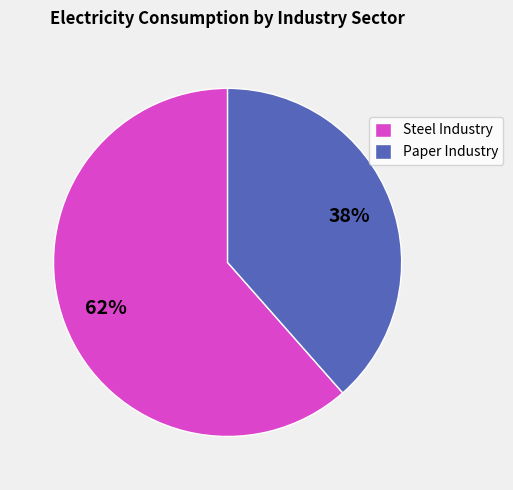

Which slice is the largest?

Steel Industry